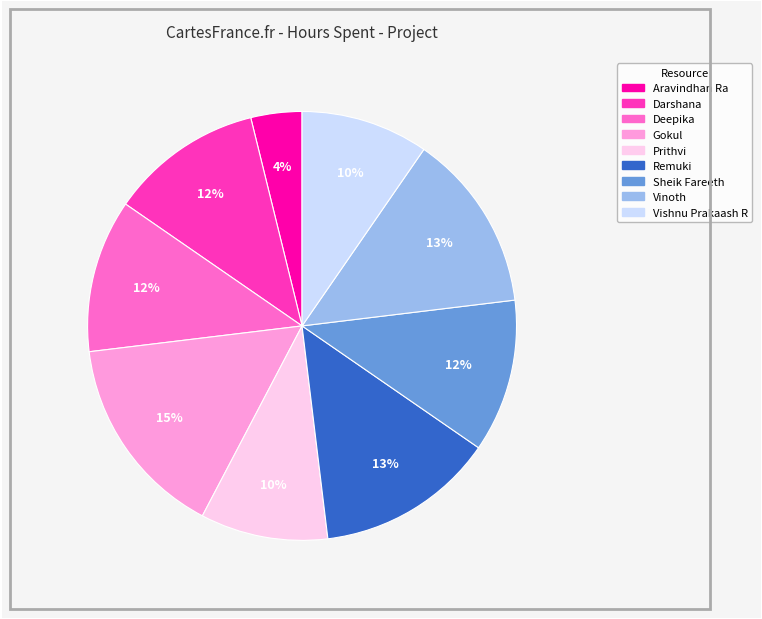

Combined, do Sheik Fareeth and Deepika account for over 50%?

No